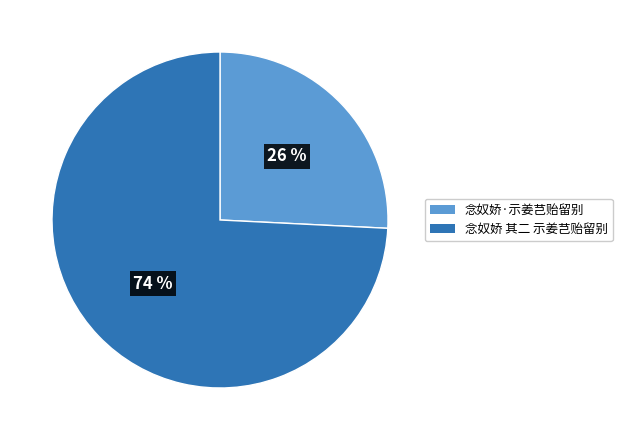

What is the largest slice in the pie chart?

念奴娇 其二 示姜芑贻留别